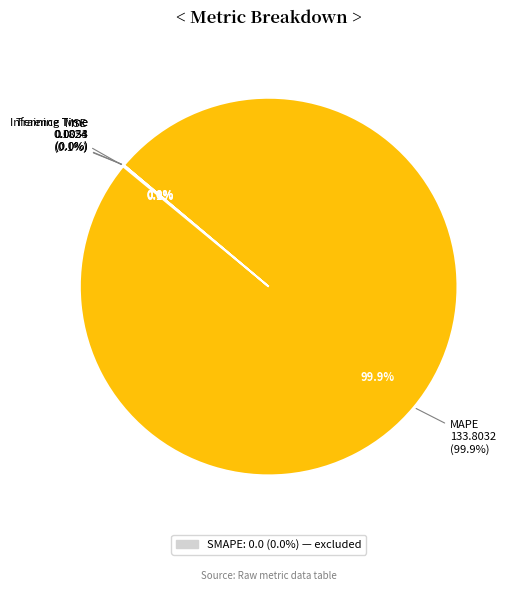

Does any single category account for the majority?

Yes